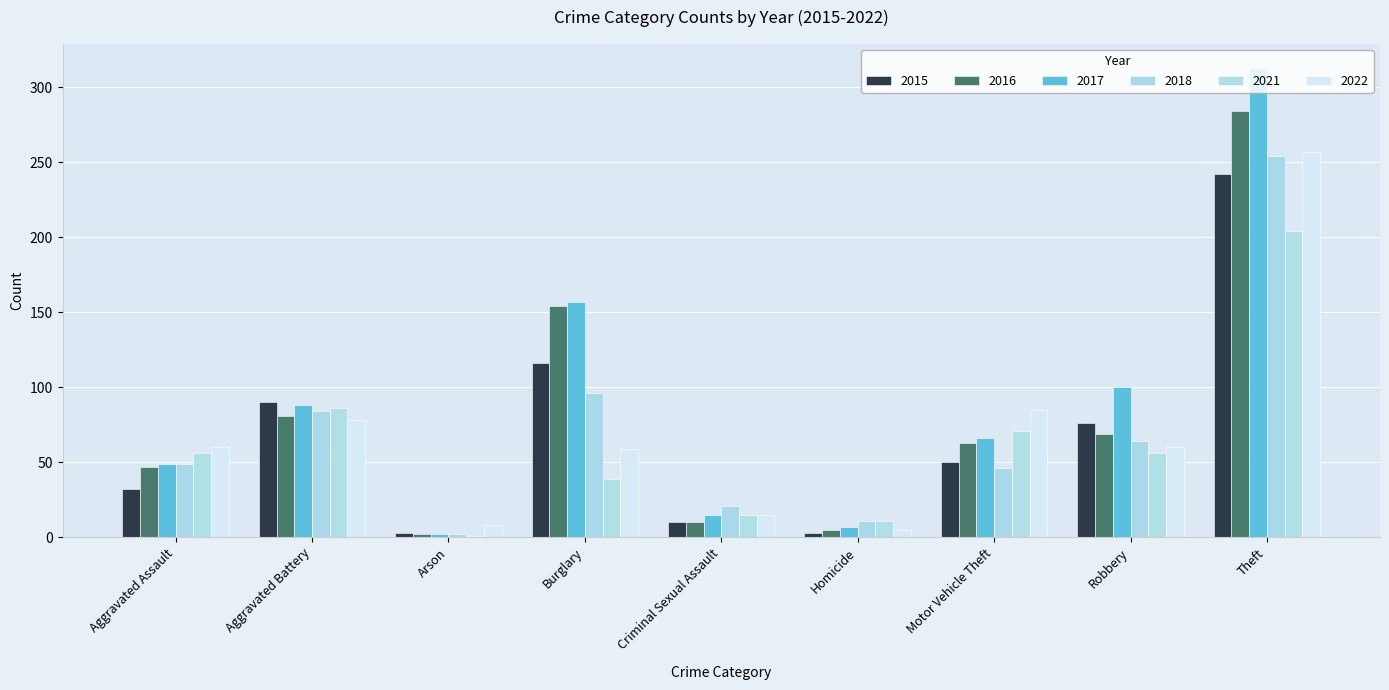

Which series has the largest range (max minus min)?

2017